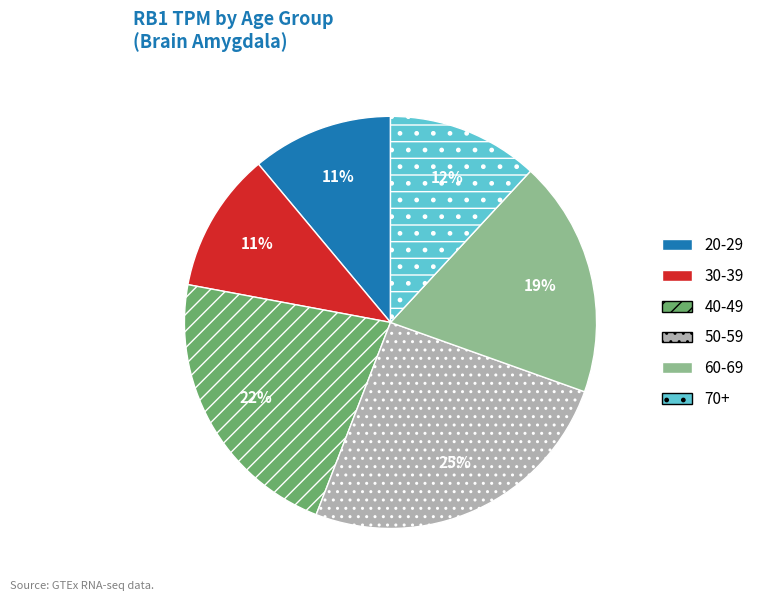

True or false: 40-49 accounts for 22% of the total.

True